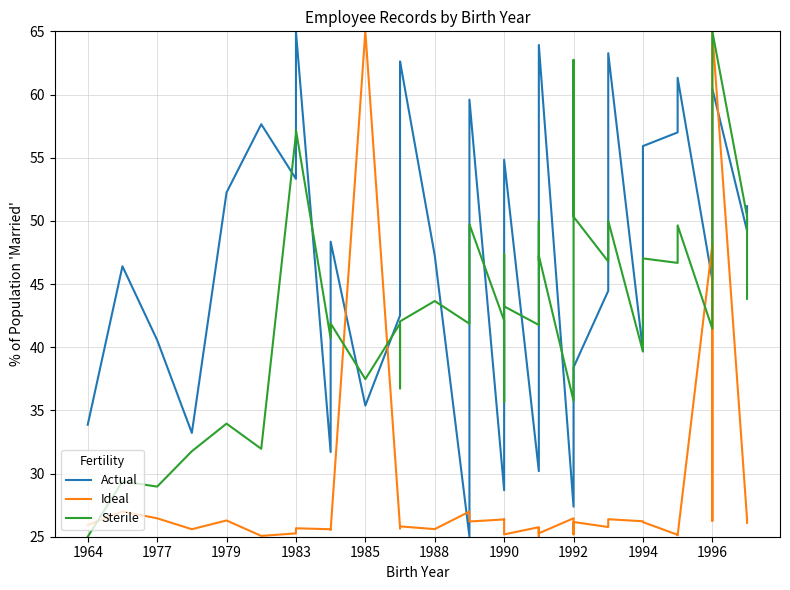

Reading left to right, list all the values displayed in this chart.

Actual: 33.9	46.4	40.6	33.2	52.2	57.6	53.3	65.0	31.7	48.4	35.4	42.5	62.0	62.6	47.3	25.0	59.6	28.7	41.9	43.4	54.8	30.2	37.3	54.2	58.7	63.9	27.4	36.5	38.4	44.5	63.3	39.7	55.9	57.0	61.3	45.3	49.9	60.5	49.2	51.2
Ideal: 25.9	27.0	26.5	25.6	26.3	25.1	25.3	25.7	25.6	25.5	65.0	25.7	25.7	25.8	25.6	27.0	26.2	26.4	26.4	25.9	25.2	25.8	25.1	25.0	25.6	25.3	26.5	25.2	26.2	25.8	26.4	26.2	26.2	25.2	25.1	48.1	26.3	65.0	26.4	26.1
Sterile: 25.0	29.4	29.0	31.8	34.0	32.0	56.9	57.2	40.7	41.9	37.5	41.9	36.7	42.0	43.7	41.9	49.7	42.1	35.7	47.4	43.2	41.8	47.2	50.0	46.9	47.2	35.8	62.7	50.3	46.8	50.0	39.7	47.0	46.7	49.6	41.5	43.5	65.0	50.4	43.8